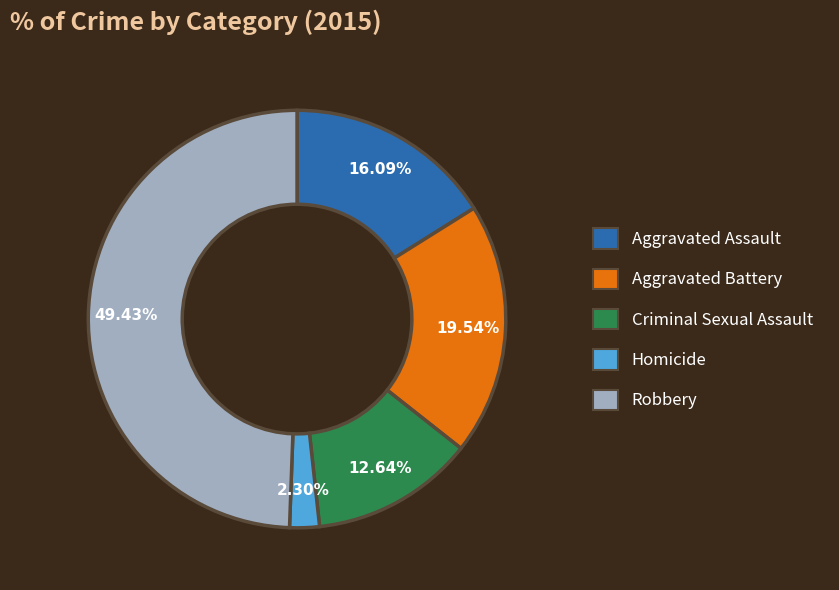

Does Aggravated Assault account for over 50% of the chart?

No